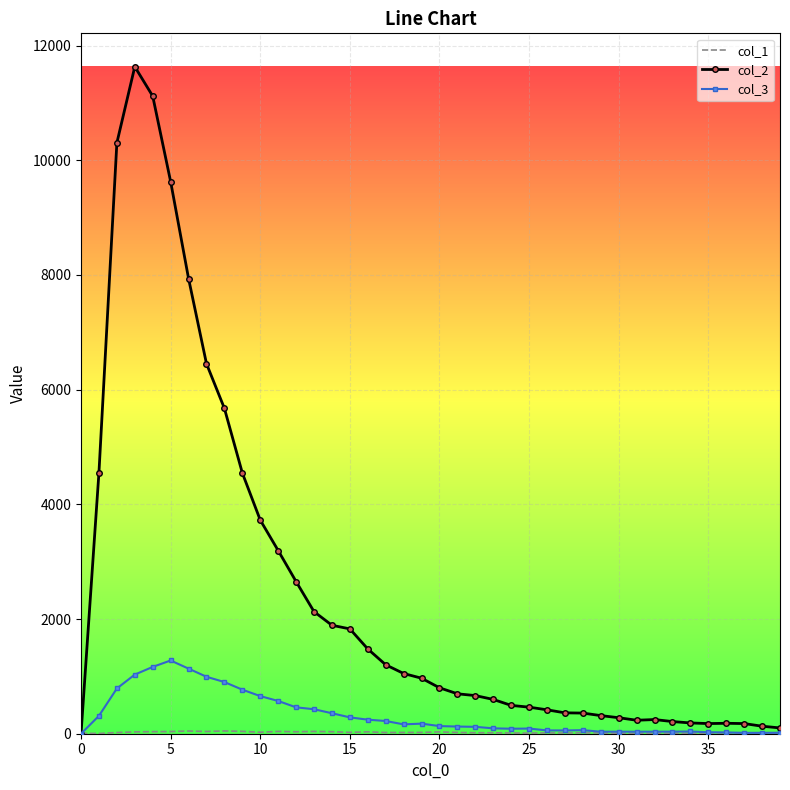

Which series has the largest range (max minus min)?

col_2